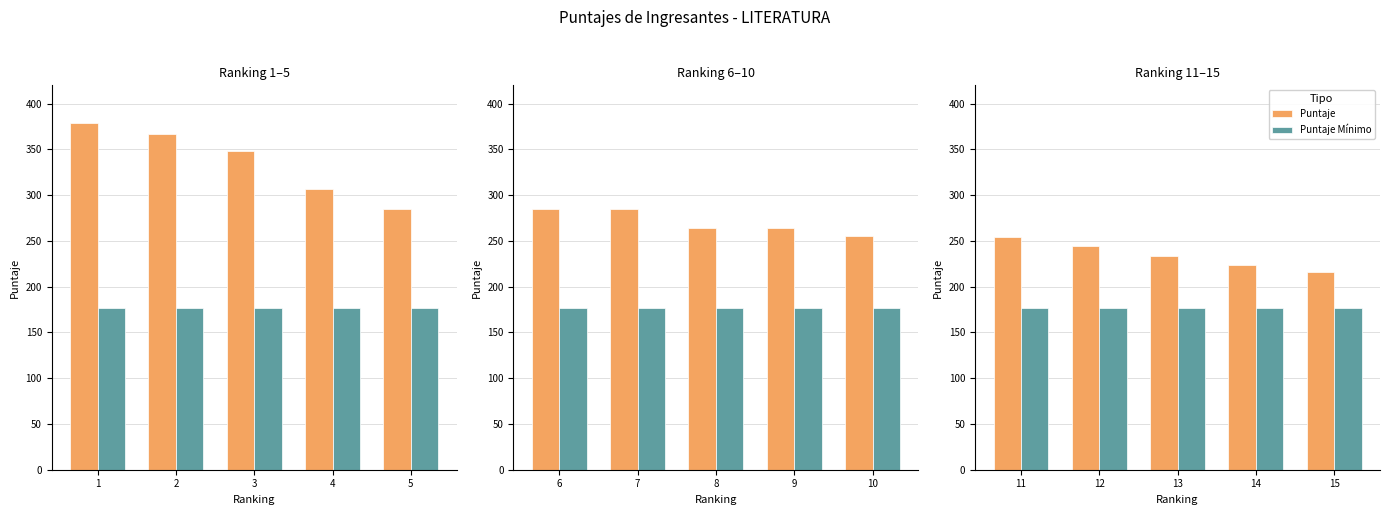

At 15, list the series in order from smallest to largest.

Puntaje Mínimo, Puntaje